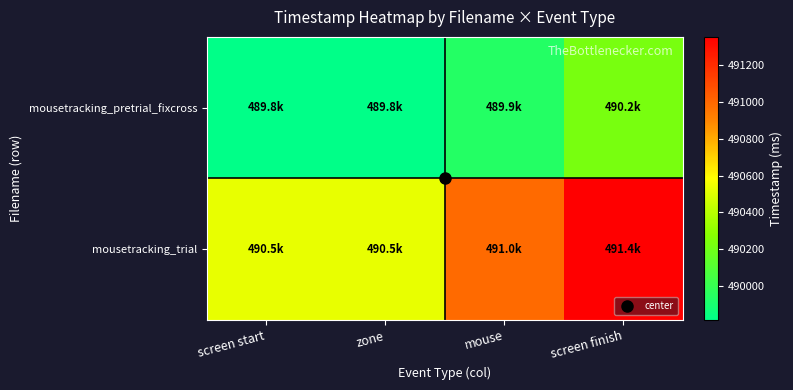

What is the difference between the highest and lowest values at screen finish?

1132.2